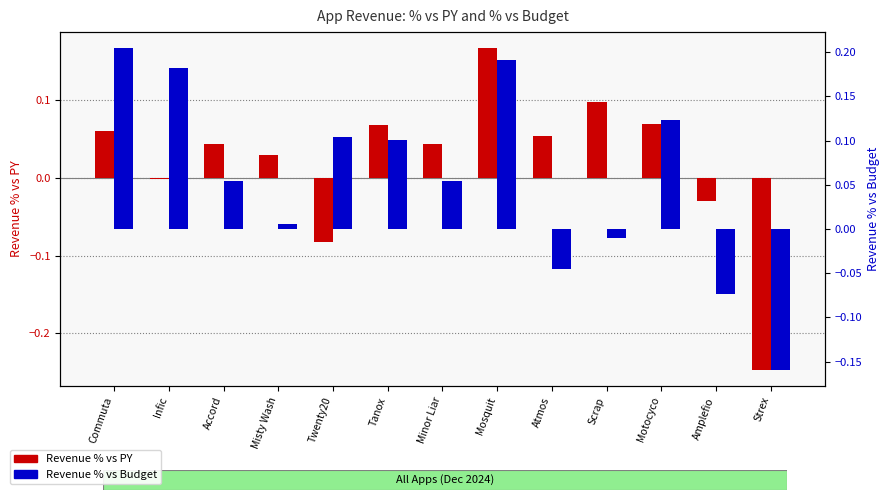

At Strex, list the series in order from largest to smallest.

Revenue % vs Budget, Revenue % vs PY